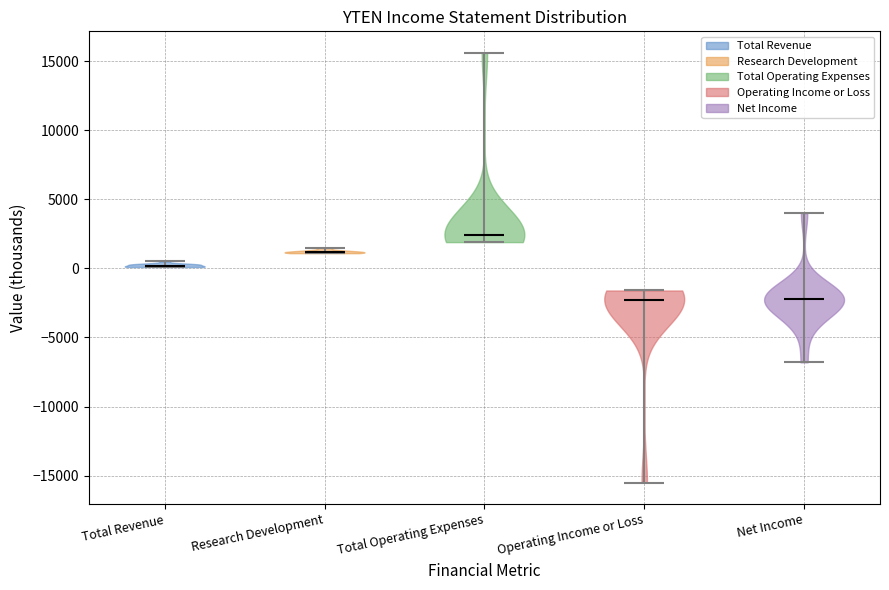

What is the highest point the violin for Research Development reaches on the y-axis? The values are not printed on the chart, so give them approximately, as read against the axis.

1500